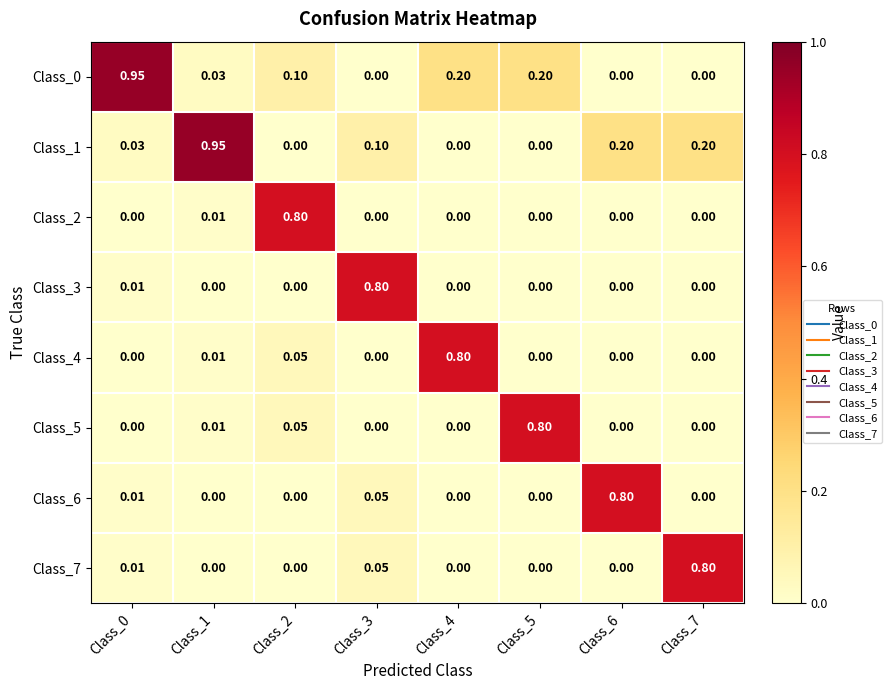

Count the number of categories in the chart.

8